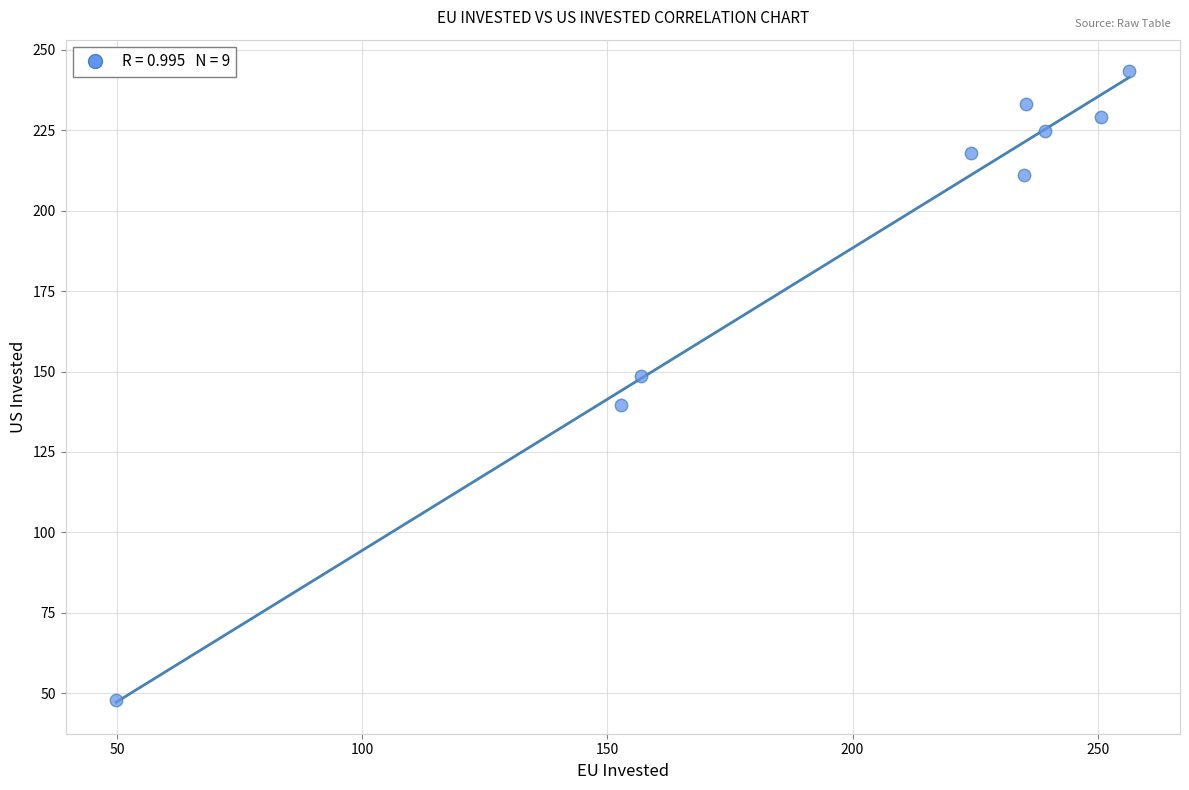

What is the average X value?

200.0